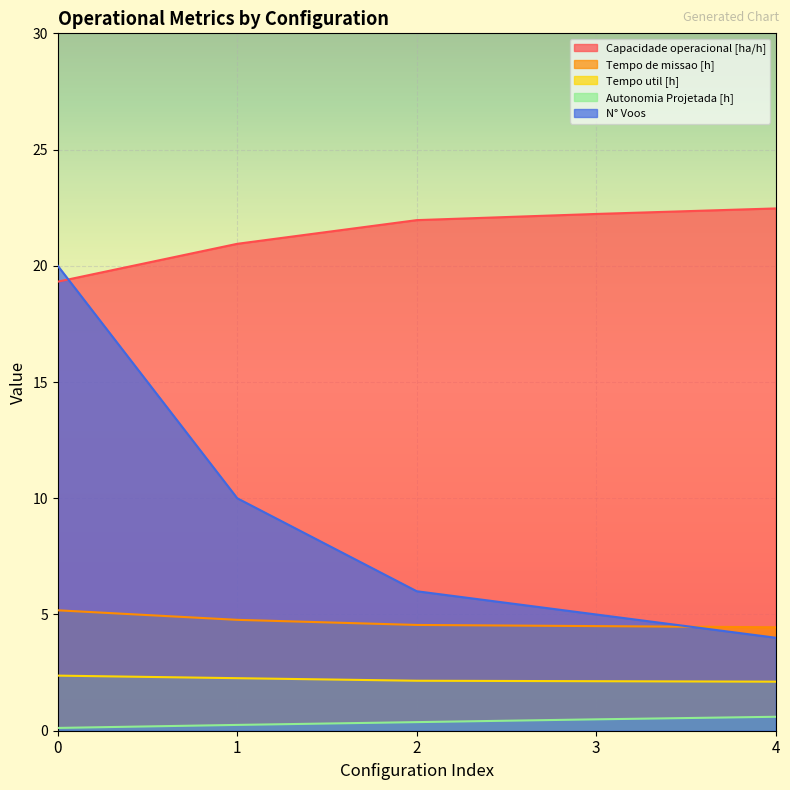

How many lines are shown in the chart?

5